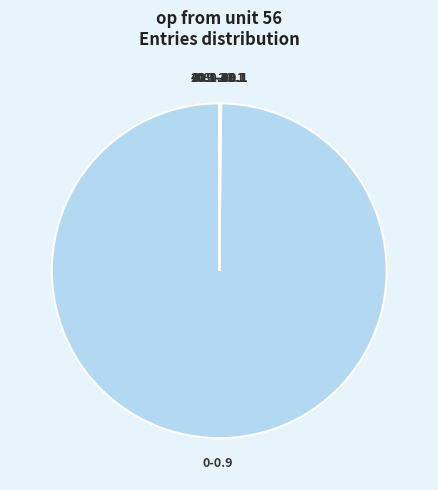

Which category has the biggest portion of the pie?

0-0.9